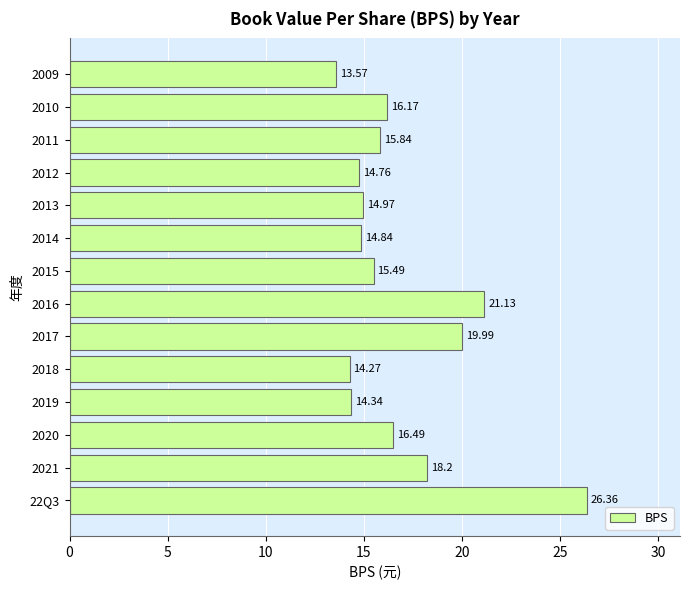

Which has a higher value, 2019 or 2013?

2013